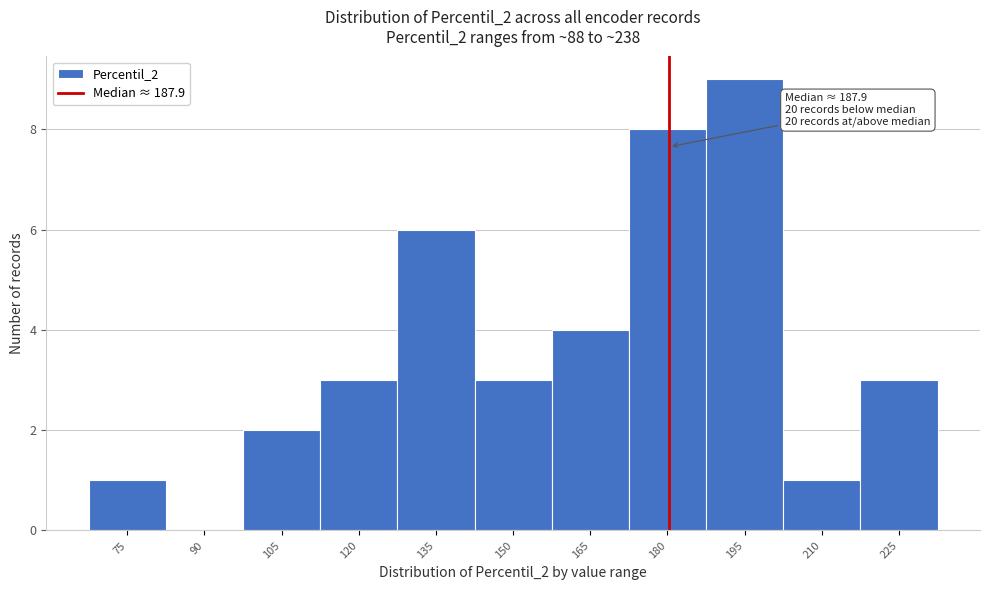

Reading right to left, transcribe all the data shown in this chart.

225=3	210=1	195=9	180=8	165=4	150=3	135=6	120=3	105=2	90=0	75=1